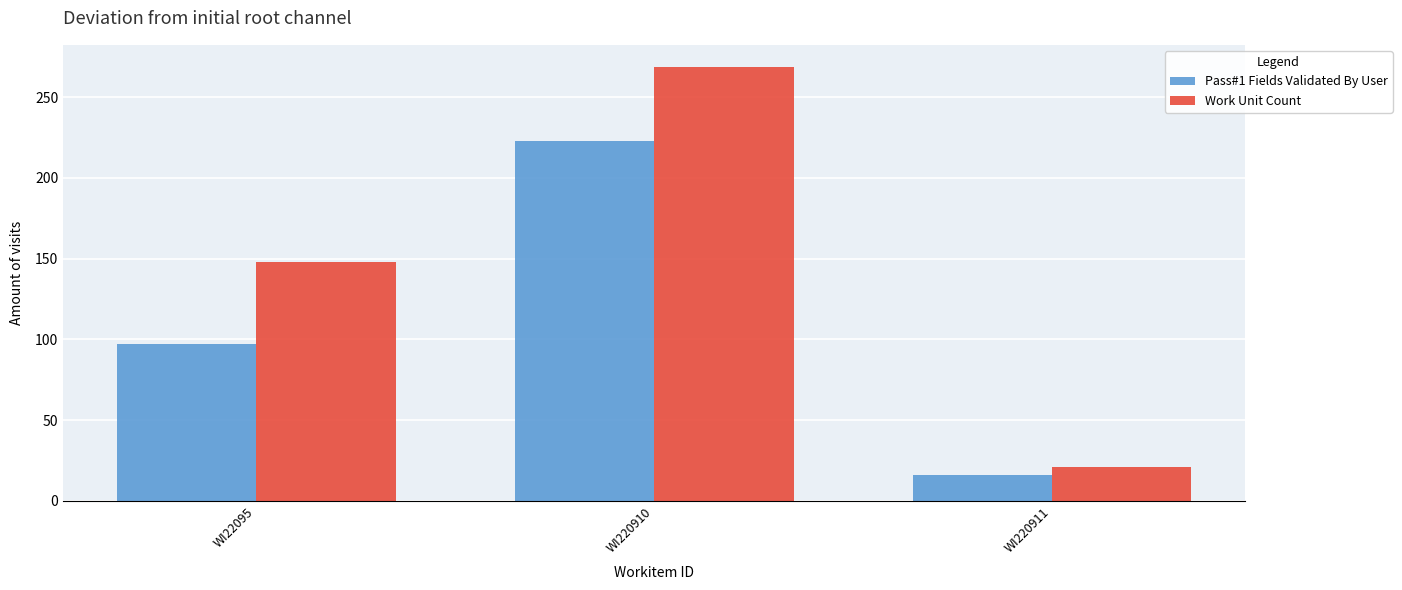

How many groups of bars are there?

3